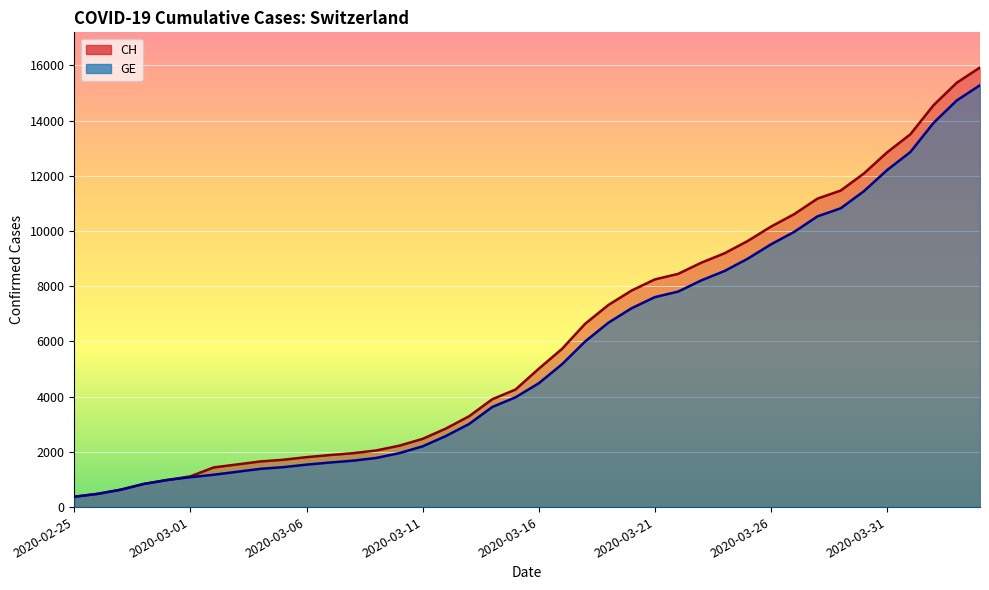

True or false: CH has more than 0 interior local peaks.

False